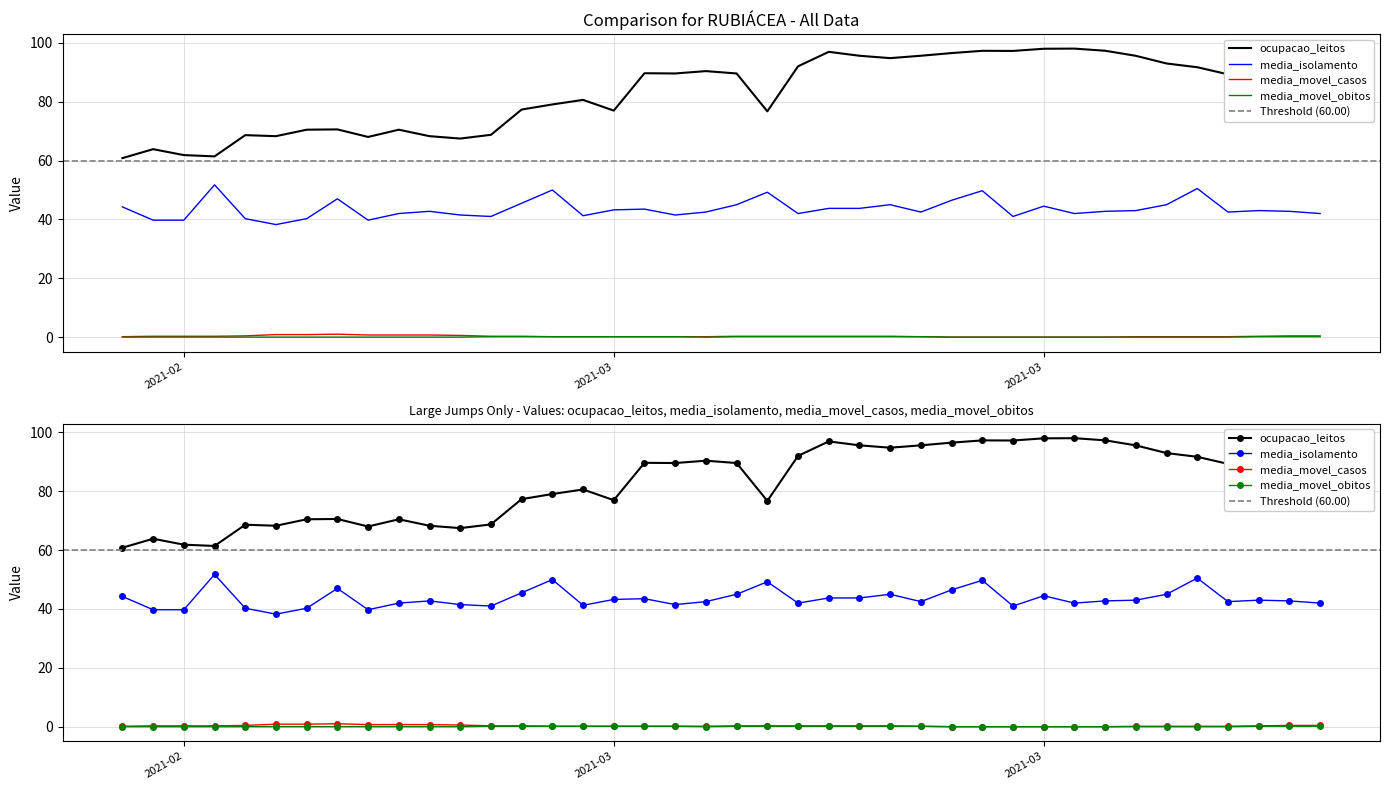

What are all the series names shown in the legend?

ocupacao_leitos, media_isolamento, media_movel_casos, media_movel_obitos